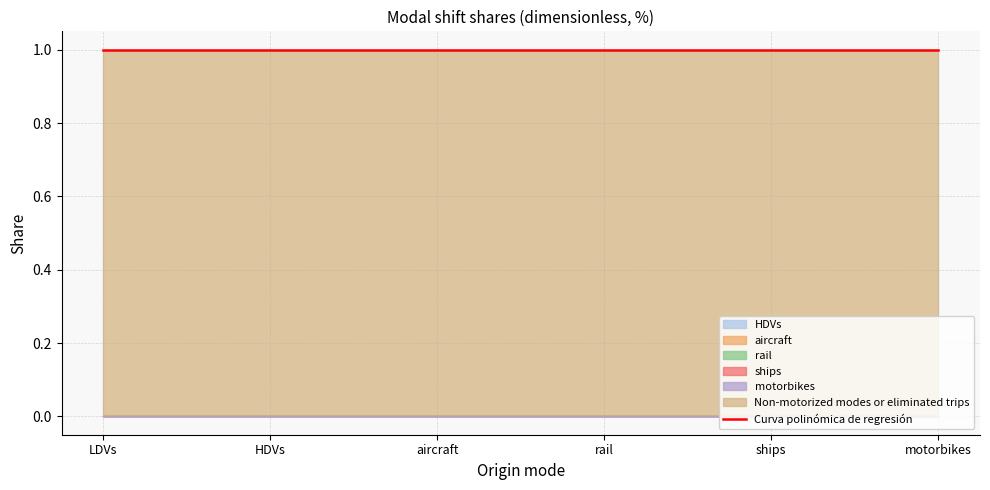

True or false: motorbikes and HDVs cross at least once.

False